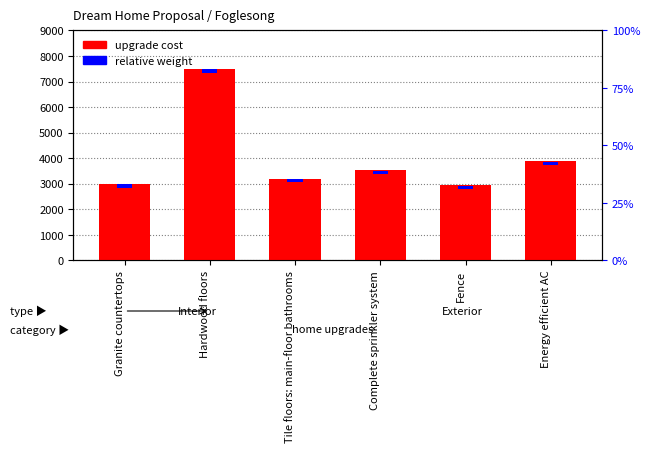

Rank the series by their average value, from highest to lowest.

upgrade cost, relative weight